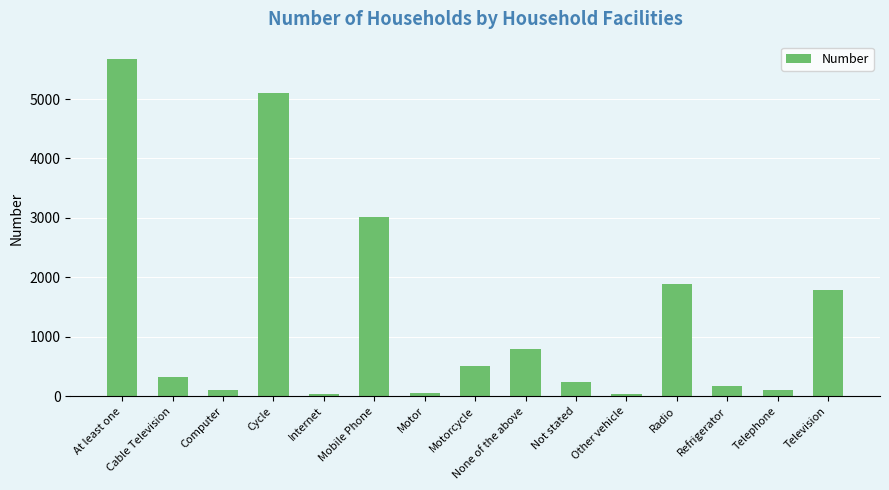

The chart shows a value of 5102 at Cycle. True or false?

True